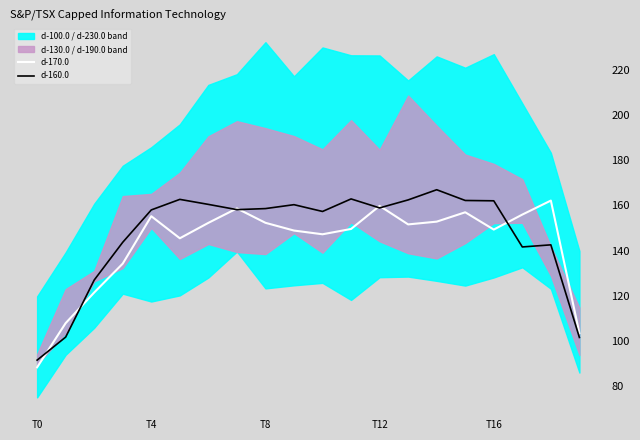

Where is the first local minimum for d-170.0?

5